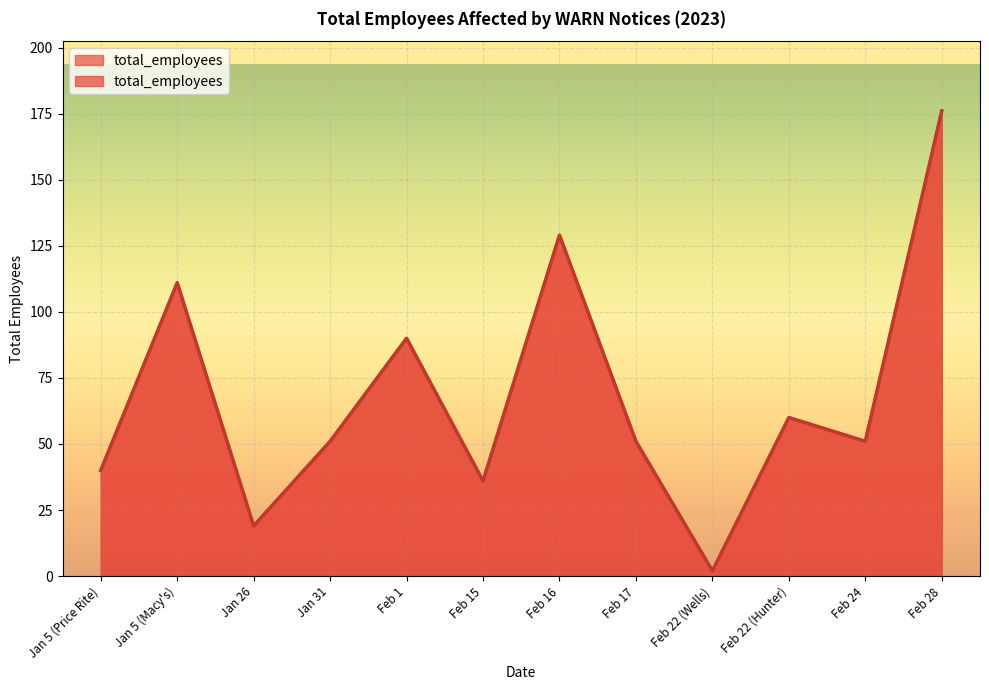

How many values are below 51?

4